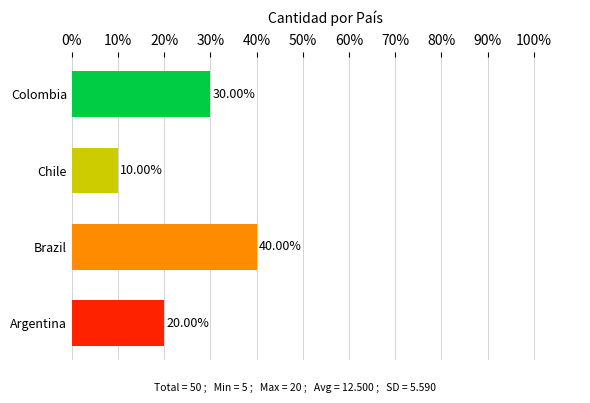

What is the ratio of the value at Brazil to the value at Argentina?

2.0